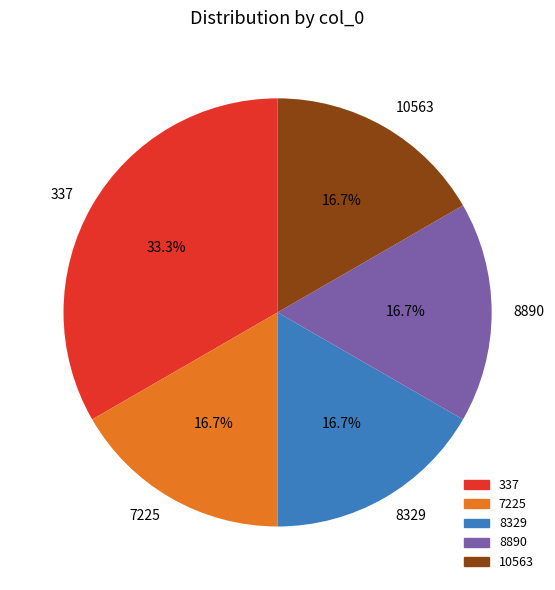

How many slices are in this pie chart?

5